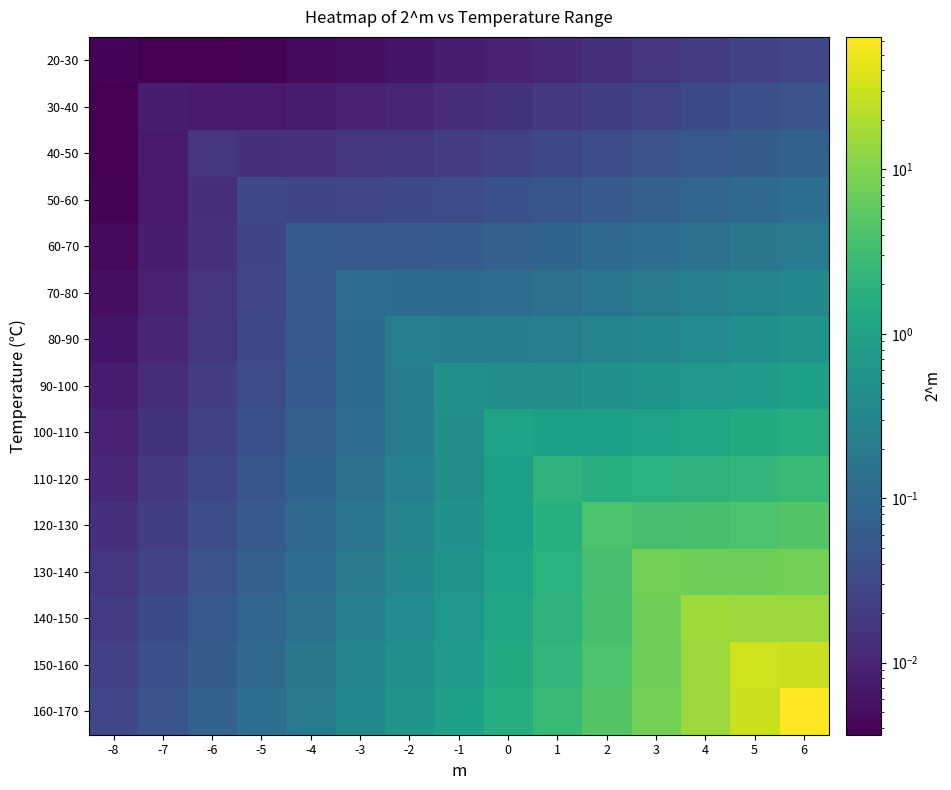

Which series has the largest total across all categories?

160-170